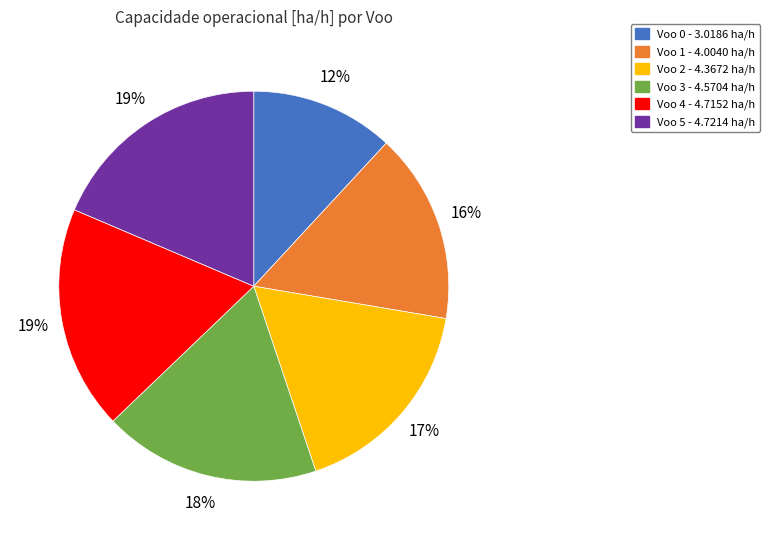

To the nearest percent, what is the average slice percentage?

17%